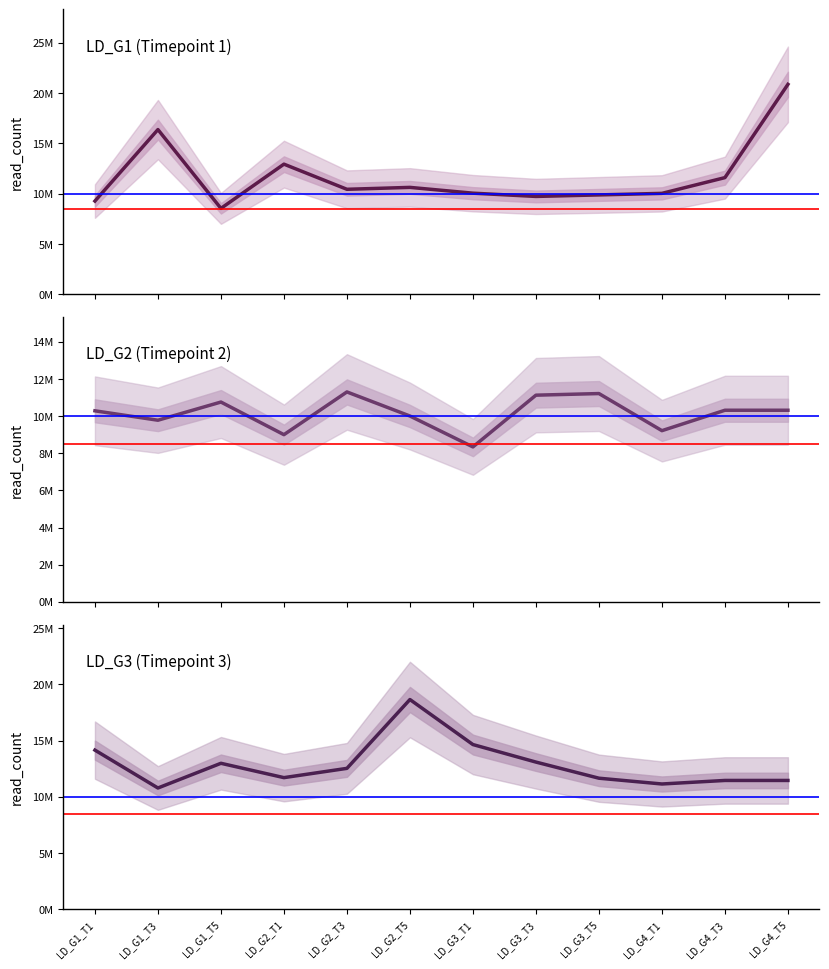

At how many categories does at least one series exceed 12179542?

9